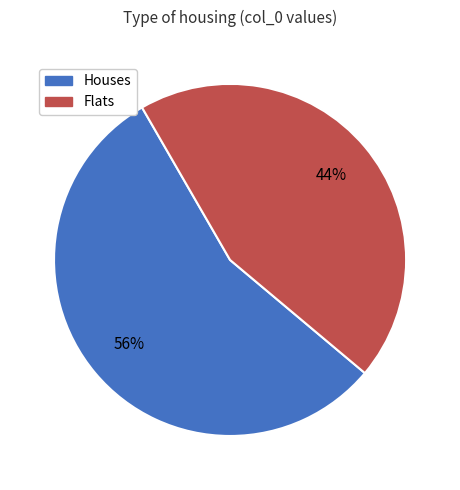

Is there any slice that represents more than half of the pie?

Yes